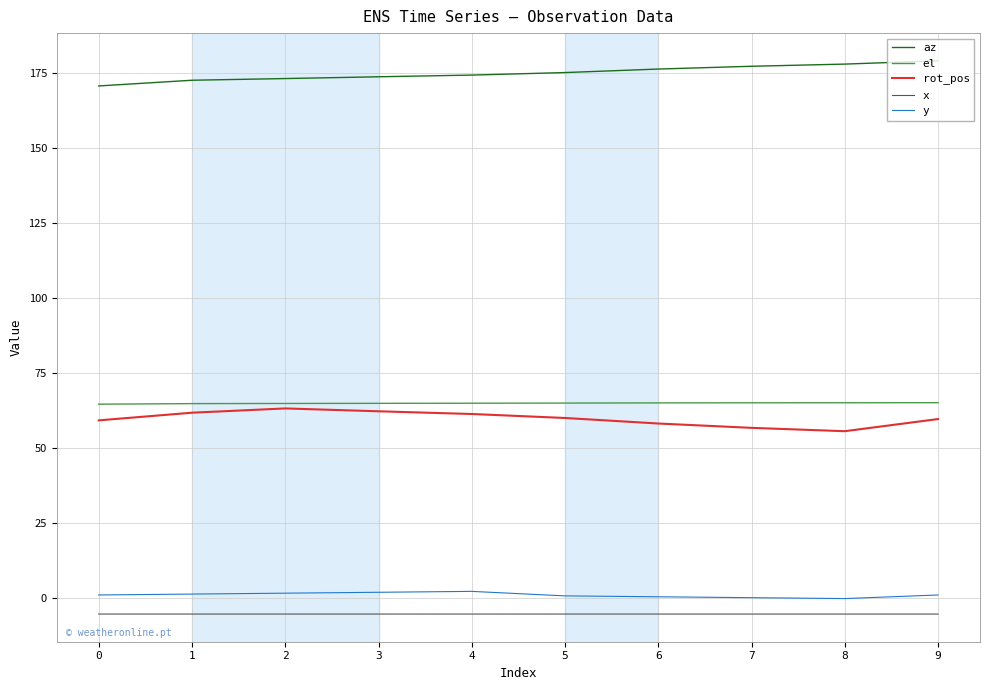

True or false: rot_pos and x intersect in this chart.

False